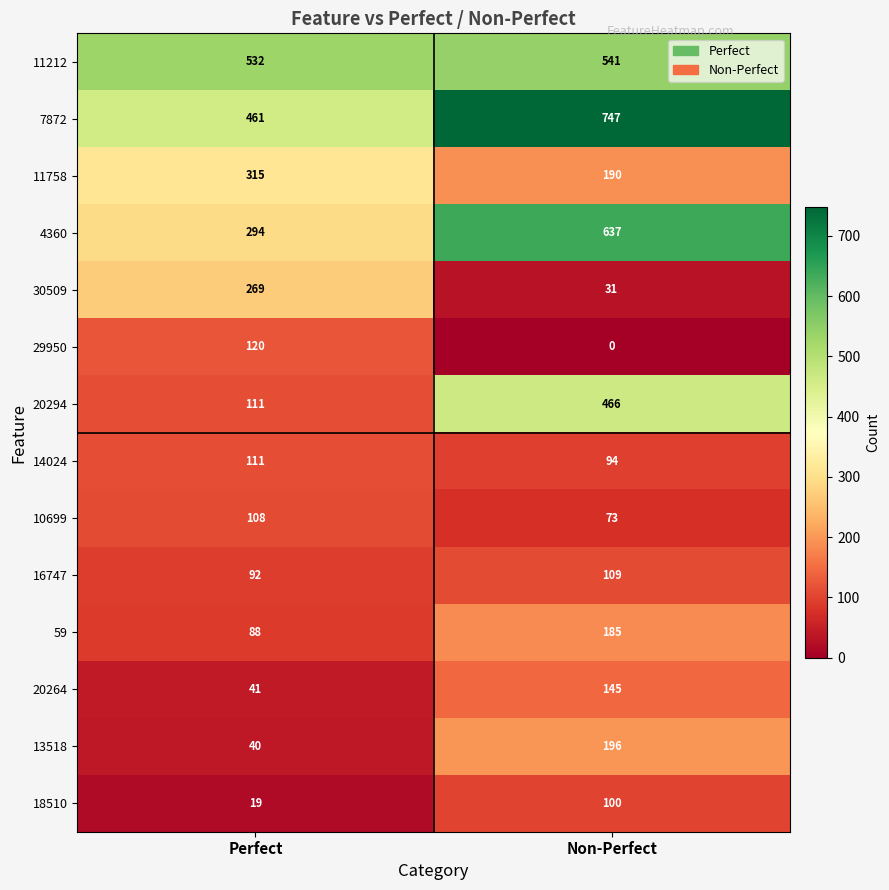

Is it true that 20264 equals 15 at Perfect?

False